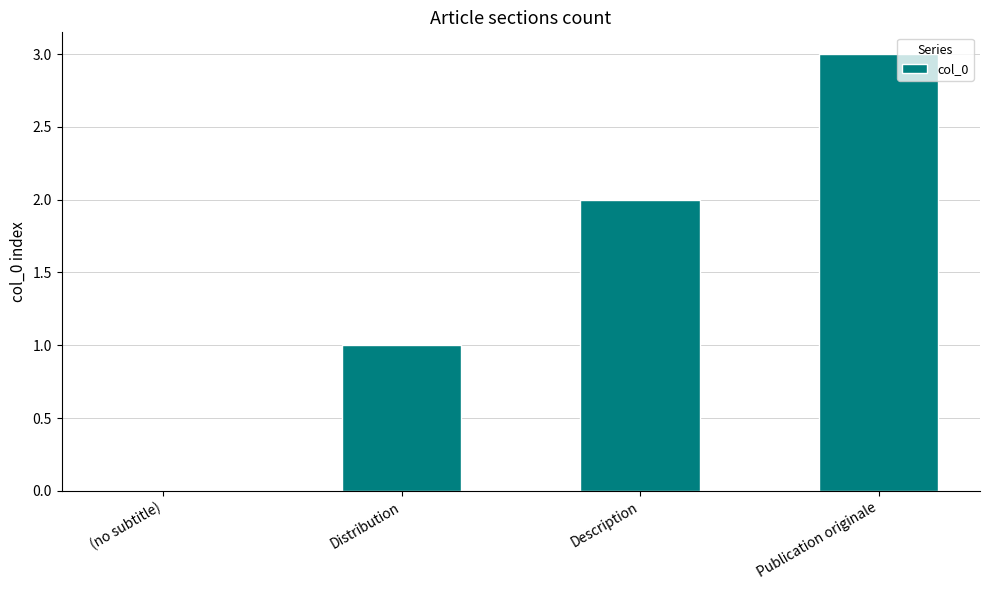

The value at Publication originale is 3. True or false?

True